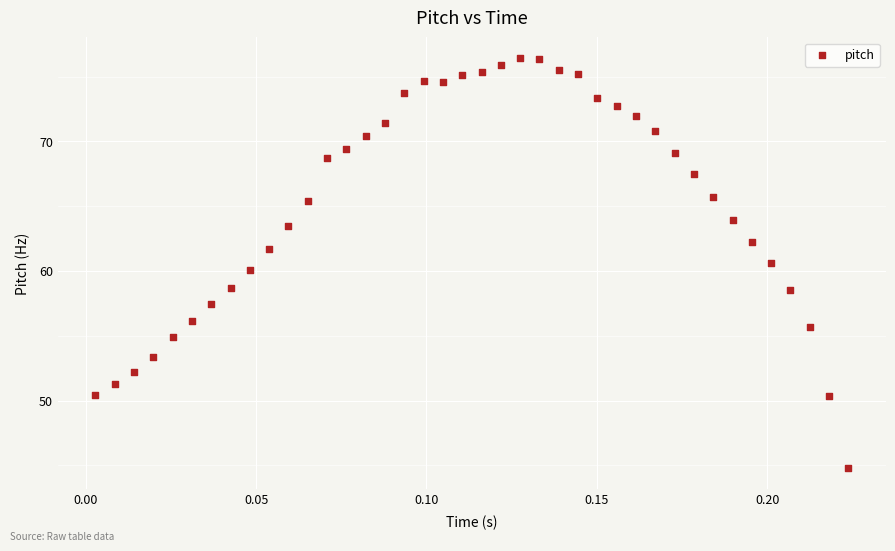

What is the range of Y values (max minus min)?

31.7